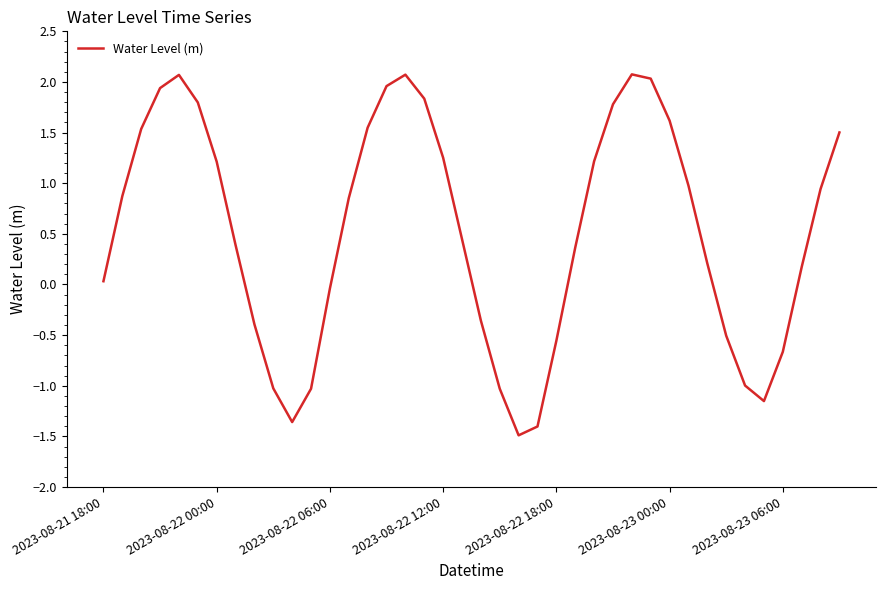

What is the maximum value shown in the chart?

2.1